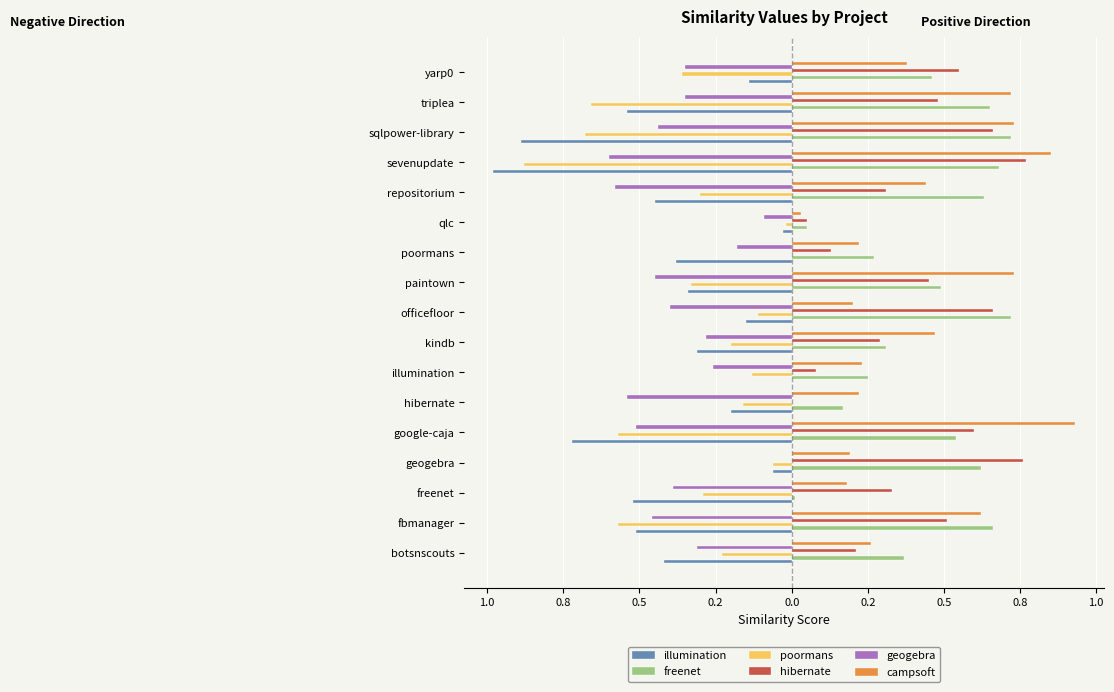

What are all the series names shown in the legend?

illumination, freenet, poormans, hibernate, geogebra, campsoft